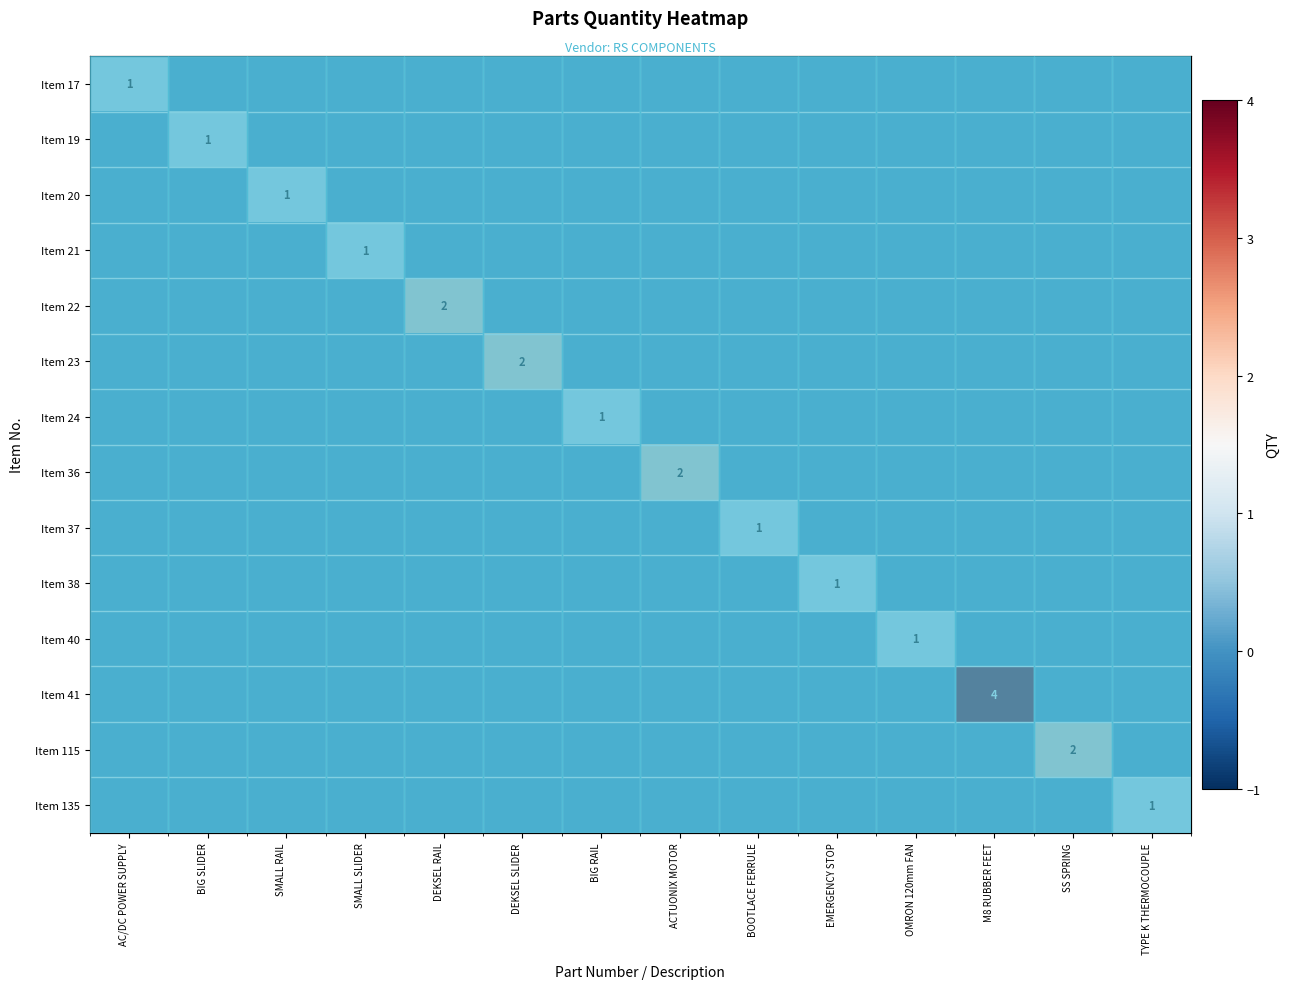

How many data points does each series have?

14